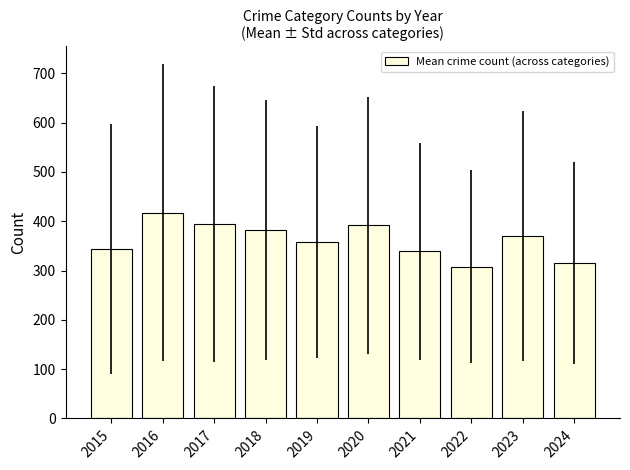

At which category does the chart reach its peak across all series?

2016